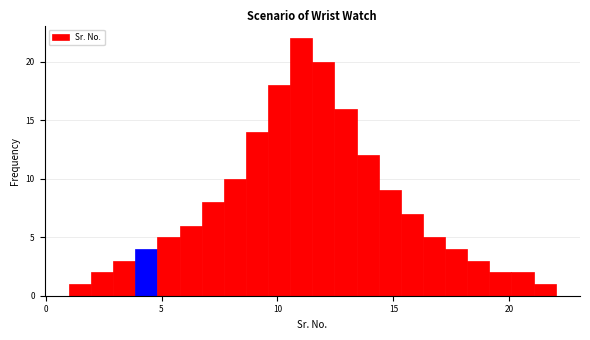

Read against the x-axis, roughly where is the centre of the tallest bar?

11.0